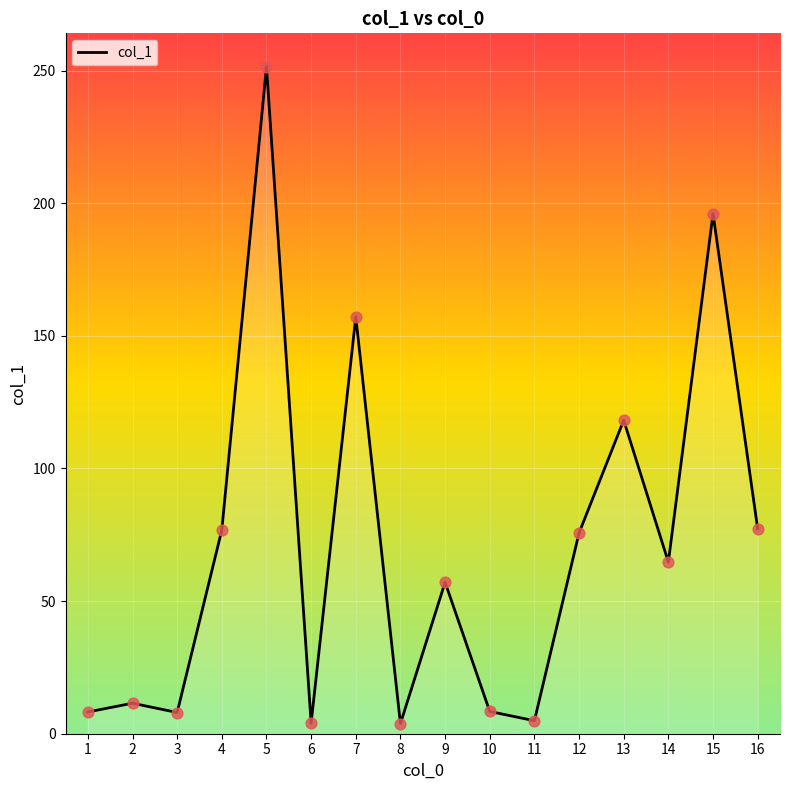

What is the change in value from 8 to 10?

+4.6